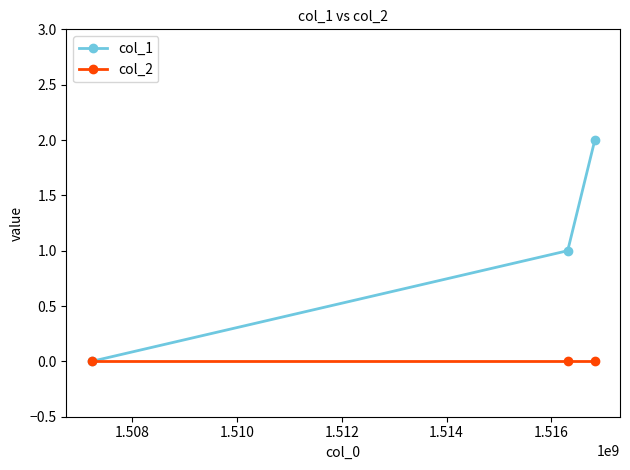

Rank the series by their average value, from highest to lowest.

col_1, col_2